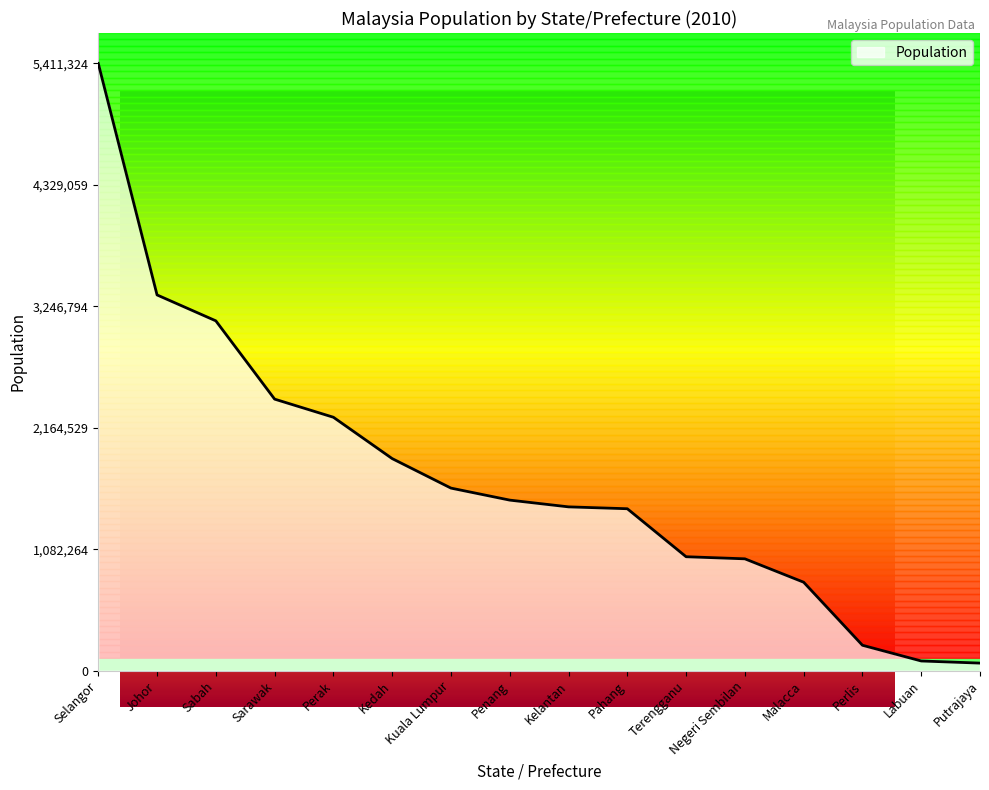

What is the difference between the maximum and minimum values?

5343360